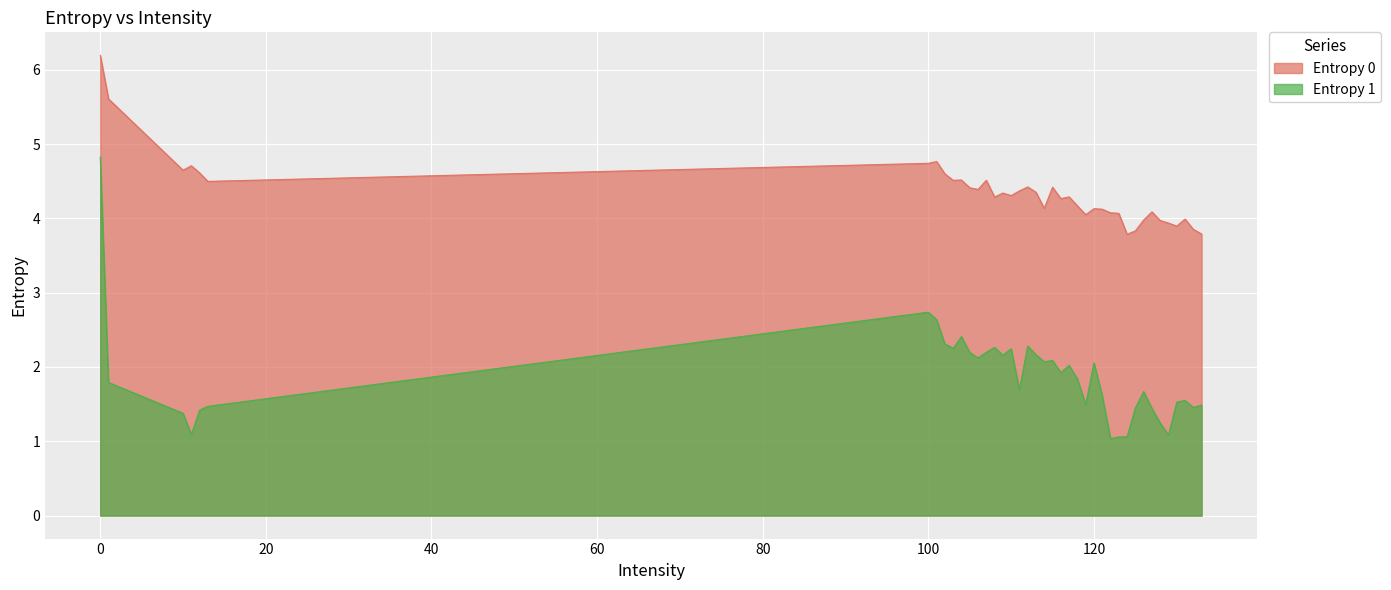

Which has a higher value, 117 or 119?

117